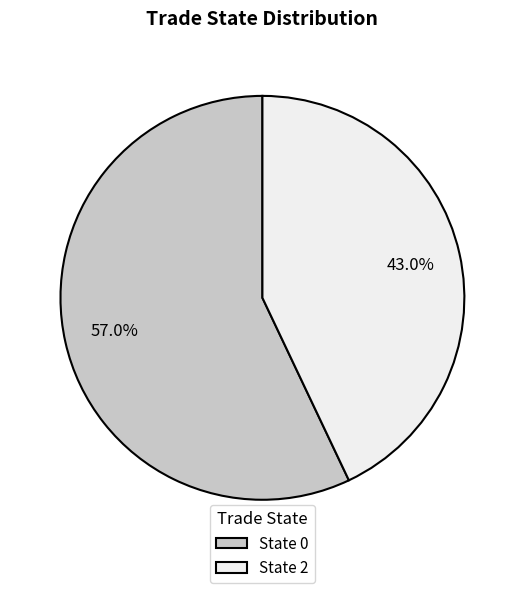

Count the number of slices in the pie.

2